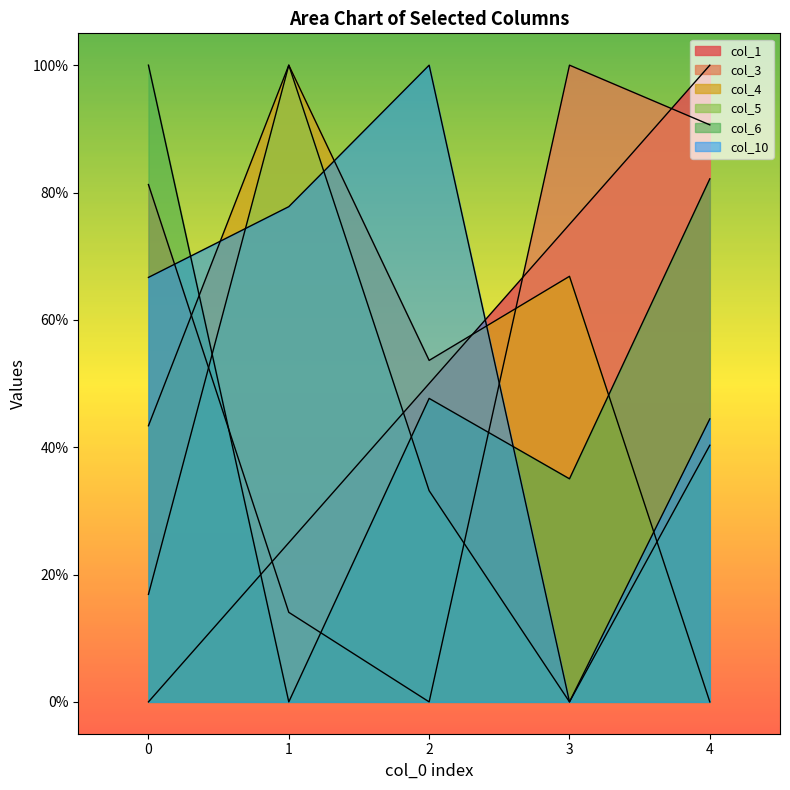

What is the maximum value for col_6?

1.0